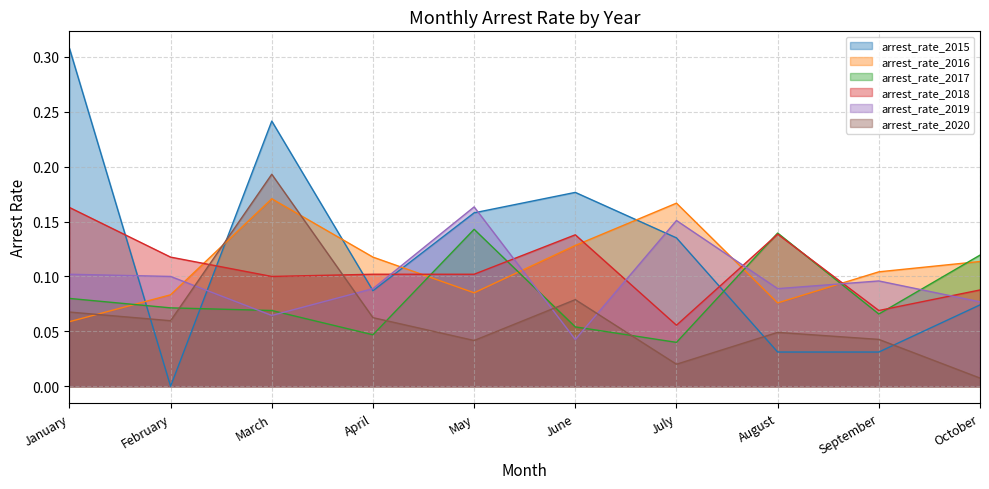

Reading left to right, what are all the values shown in this chart?

arrest_rate_2015: 0.3	0.0	0.2	0.1	0.2	0.2	0.1	0.0	0.0	0.1
arrest_rate_2016: 0.1	0.1	0.2	0.1	0.1	0.1	0.2	0.1	0.1	0.1
arrest_rate_2017: 0.1	0.1	0.1	0.0	0.1	0.1	0.0	0.1	0.1	0.1
arrest_rate_2018: 0.2	0.1	0.1	0.1	0.1	0.1	0.1	0.1	0.1	0.1
arrest_rate_2019: 0.1	0.1	0.1	0.1	0.2	0.0	0.2	0.1	0.1	0.1
arrest_rate_2020: 0.1	0.1	0.2	0.1	0.0	0.1	0.0	0.0	0.0	0.0